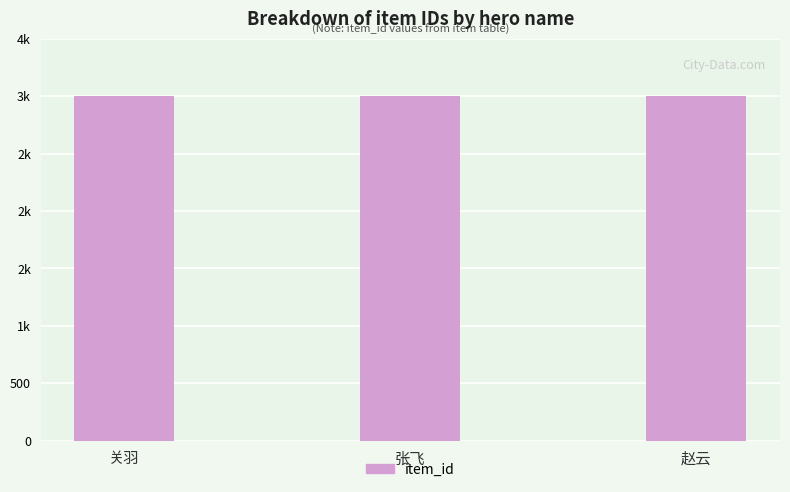

Rank the categories by value from highest to lowest.

赵云, 张飞, 关羽